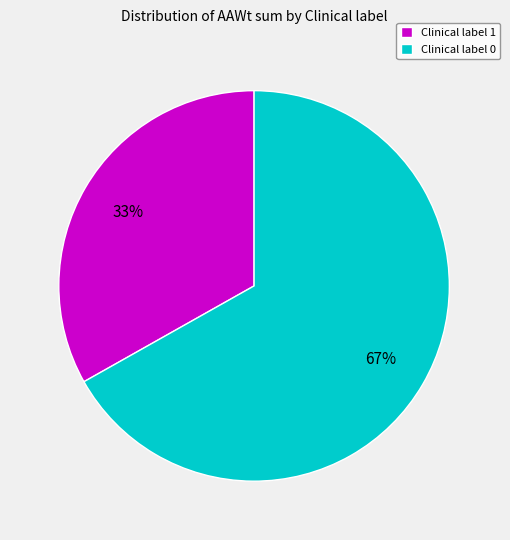

What is the largest slice in the pie chart?

Clinical label 0